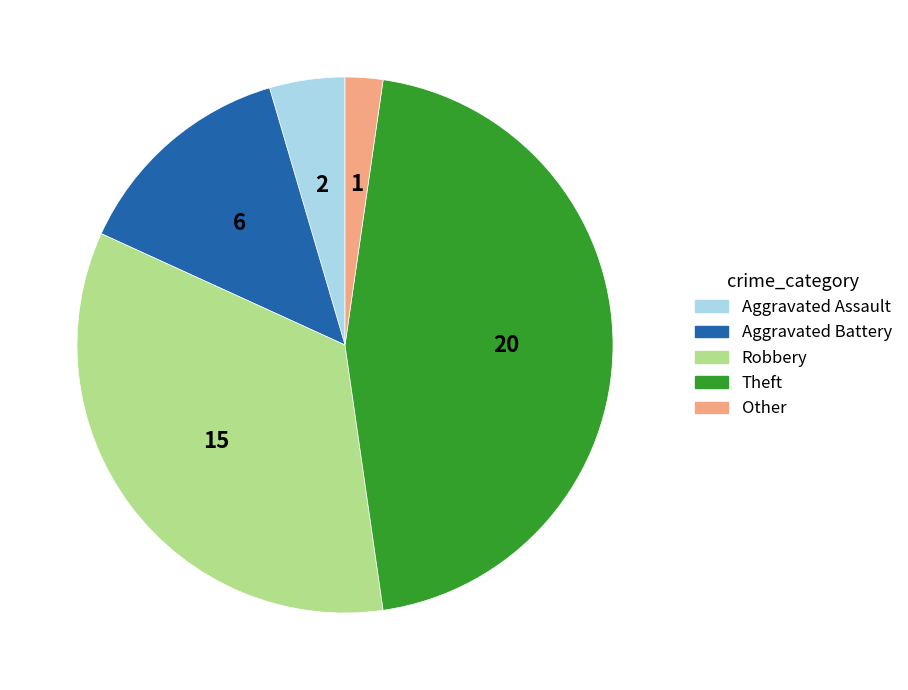

Combined, do Aggravated Assault and Aggravated Battery account for over 50%?

No